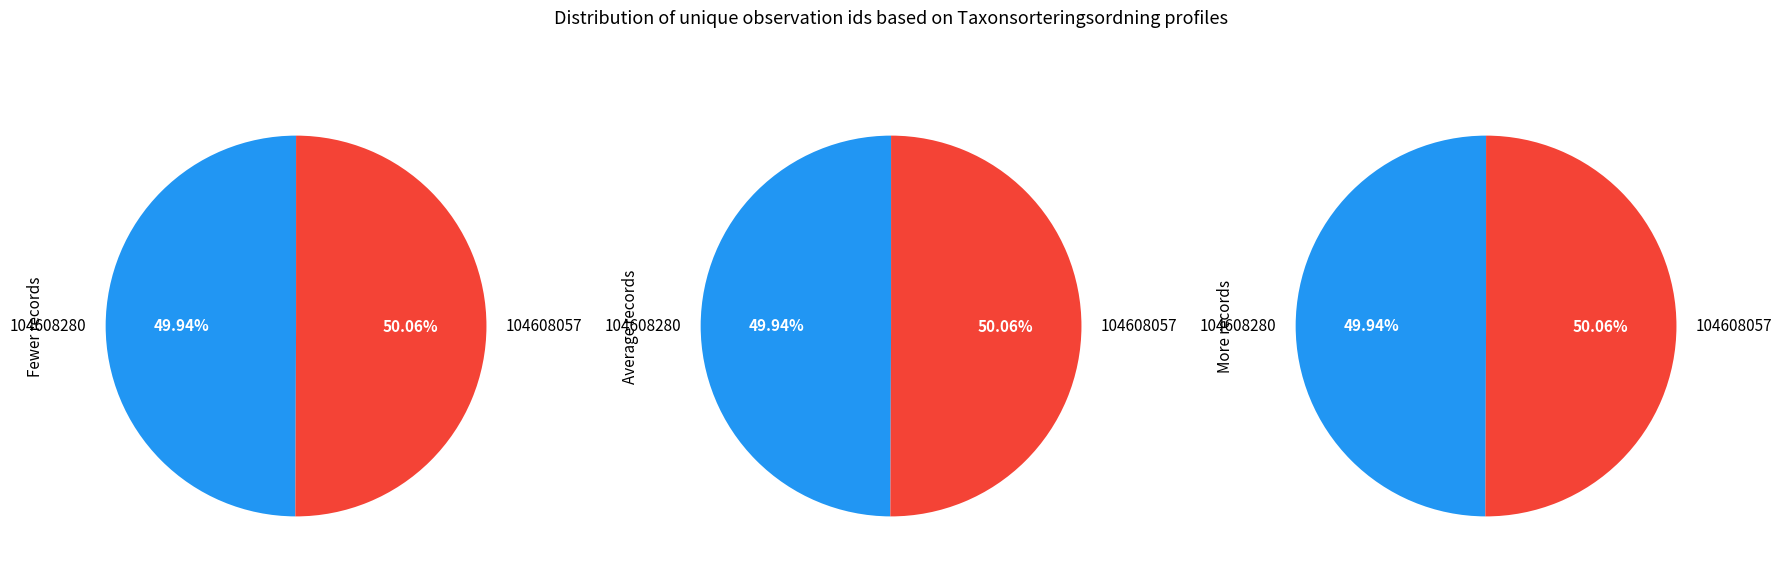

Which slice represents more than half of the pie?

104608057